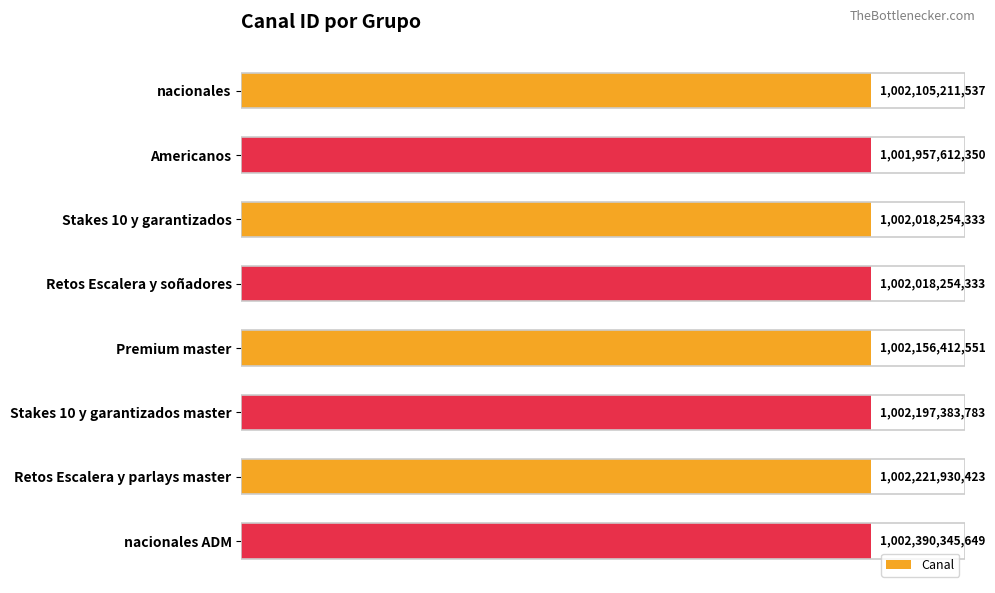

How many bars are there in total?

8